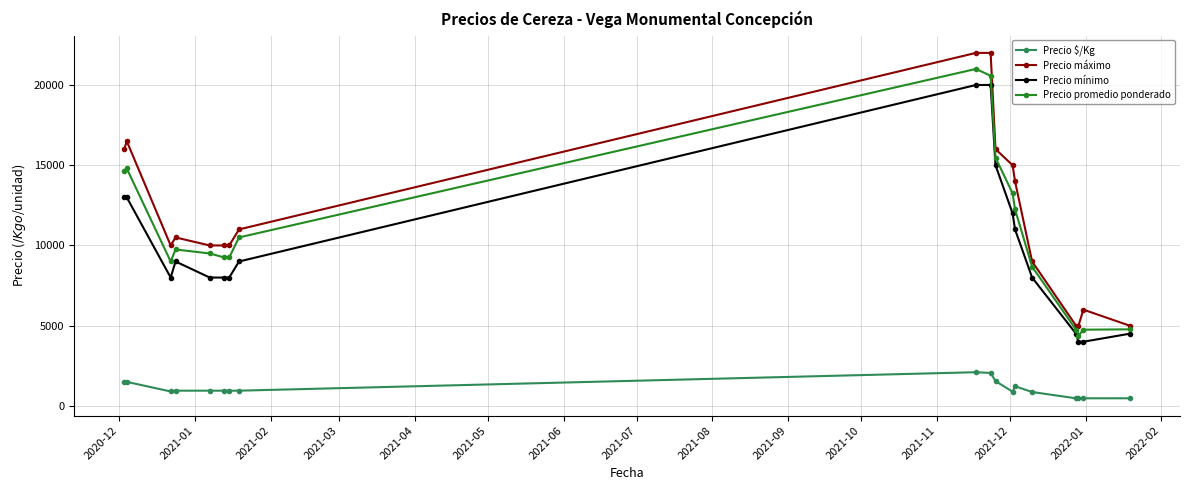

What is the maximum value shown in the chart?

22000